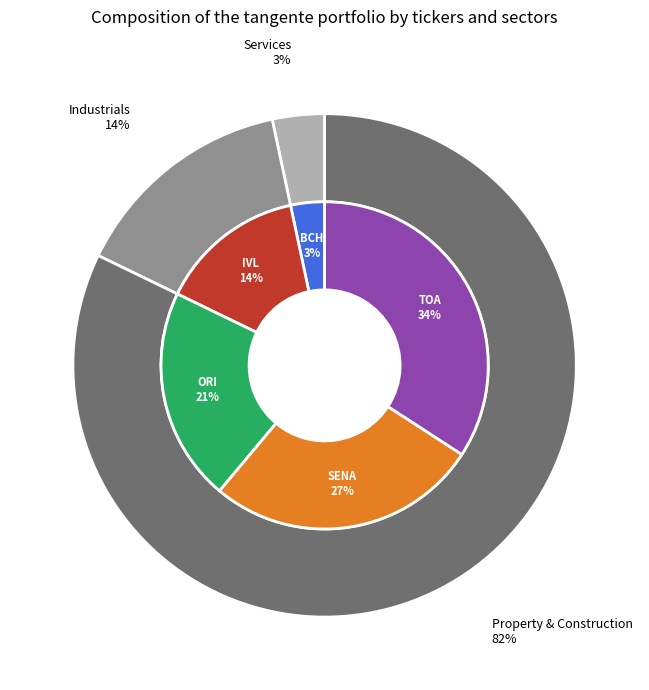

Is there any slice that represents more than half of the pie?

No